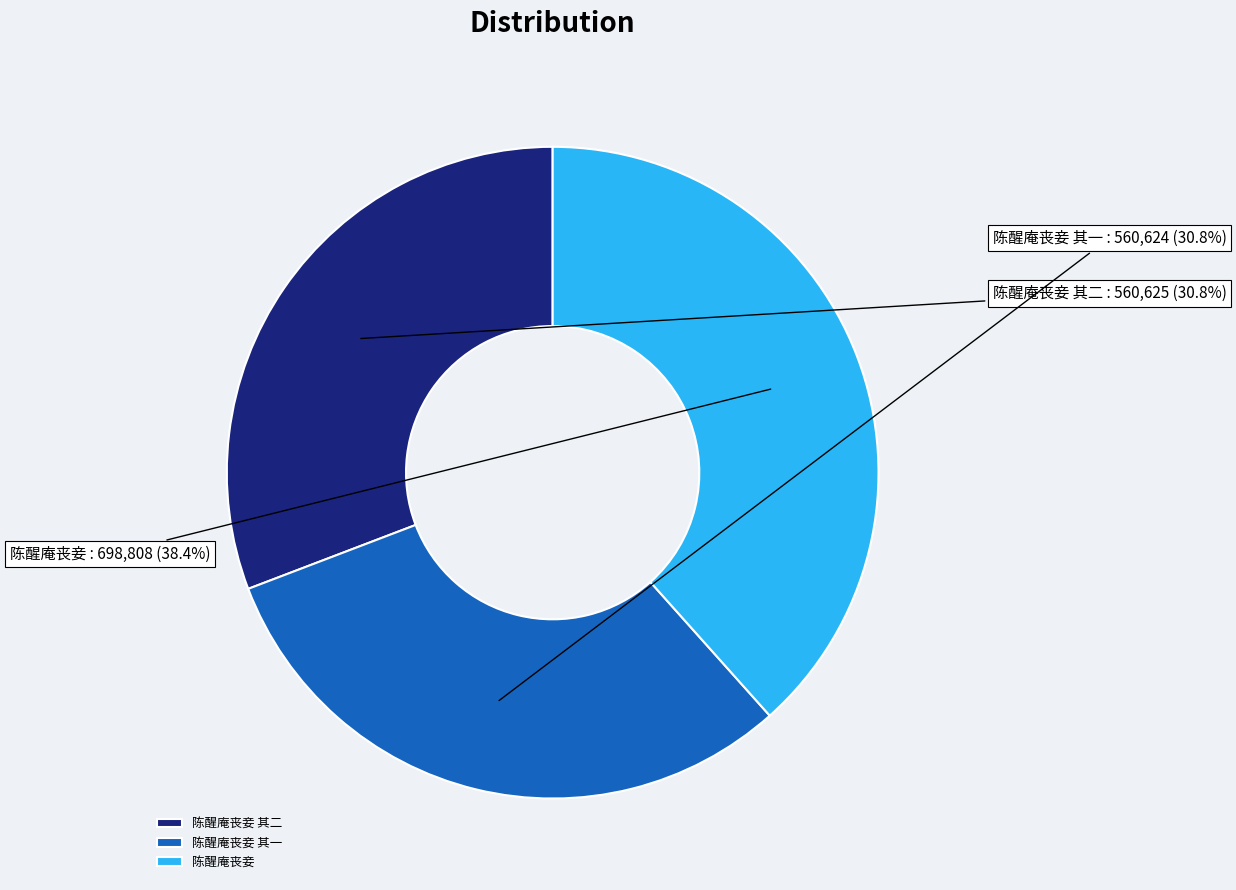

What is the ratio of the value at 陈醒庵丧妾 其一 to the value at 陈醒庵丧妾?

0.8